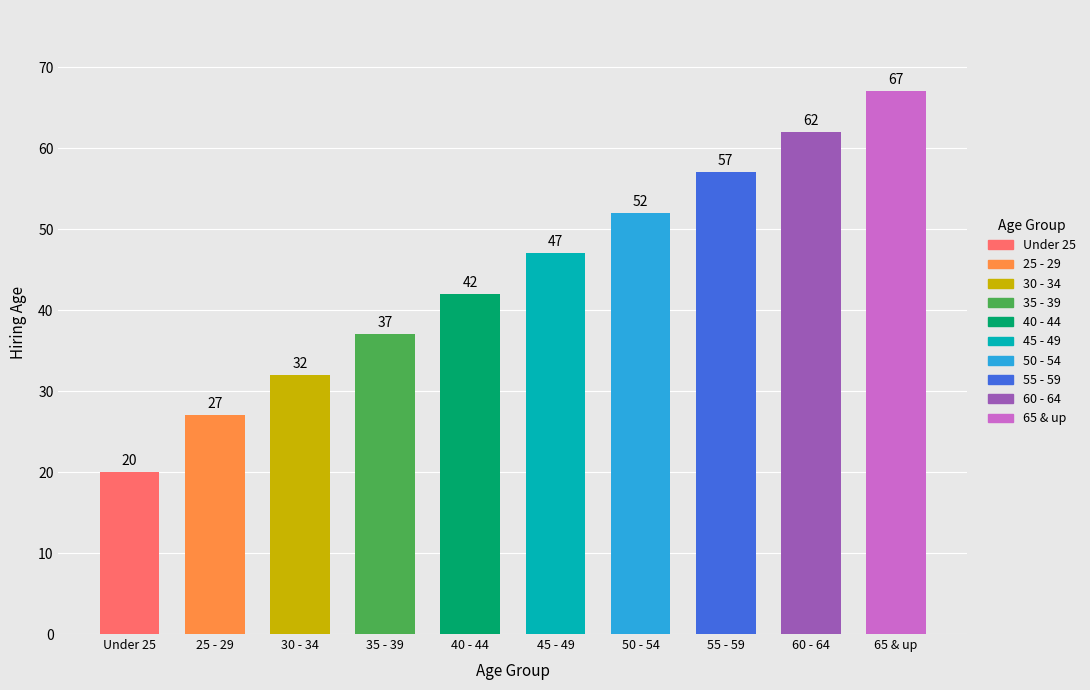

Which label corresponds to the largest value in the chart?

65 & up